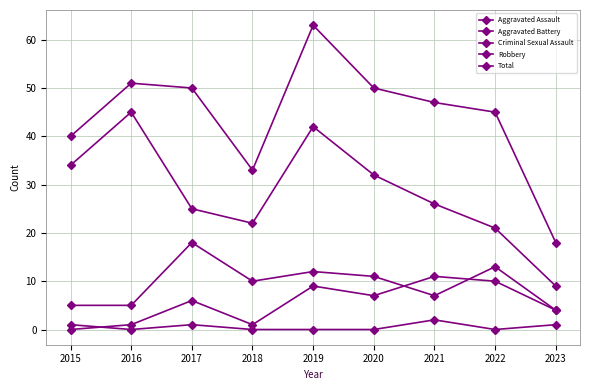

At which category is the sum across all series the highest?

2019